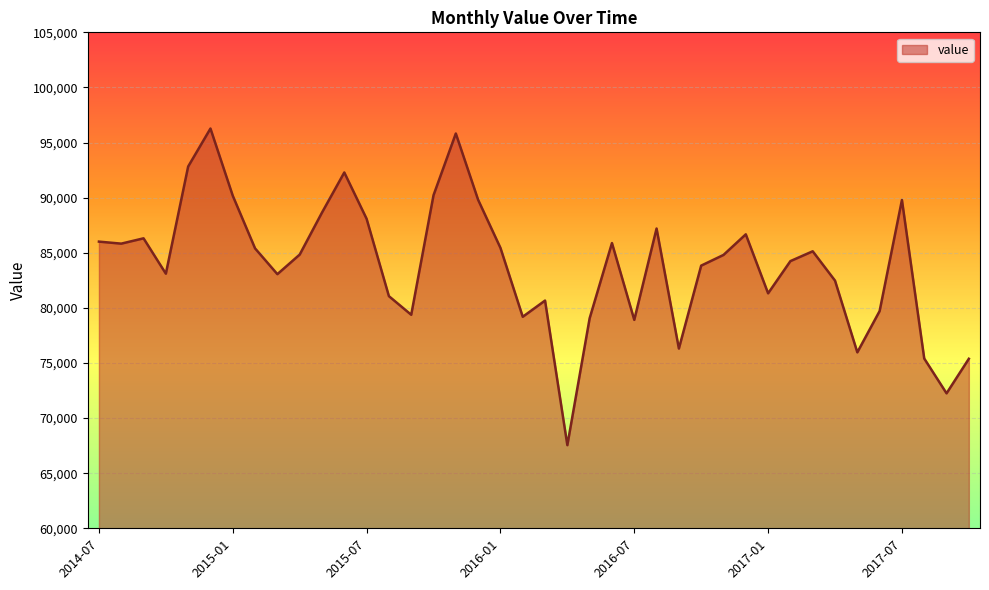

What is the greatest value displayed?

96272